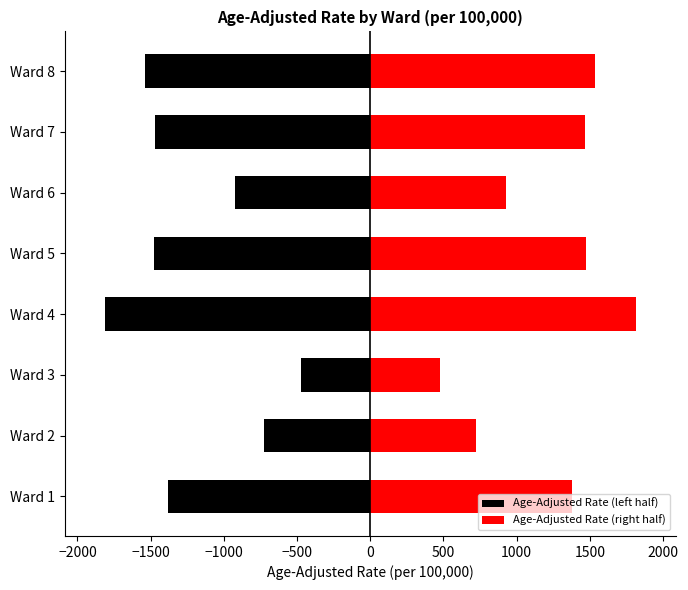

What is the maximum value for Age-Adjusted Rate (right half)?

1814.8